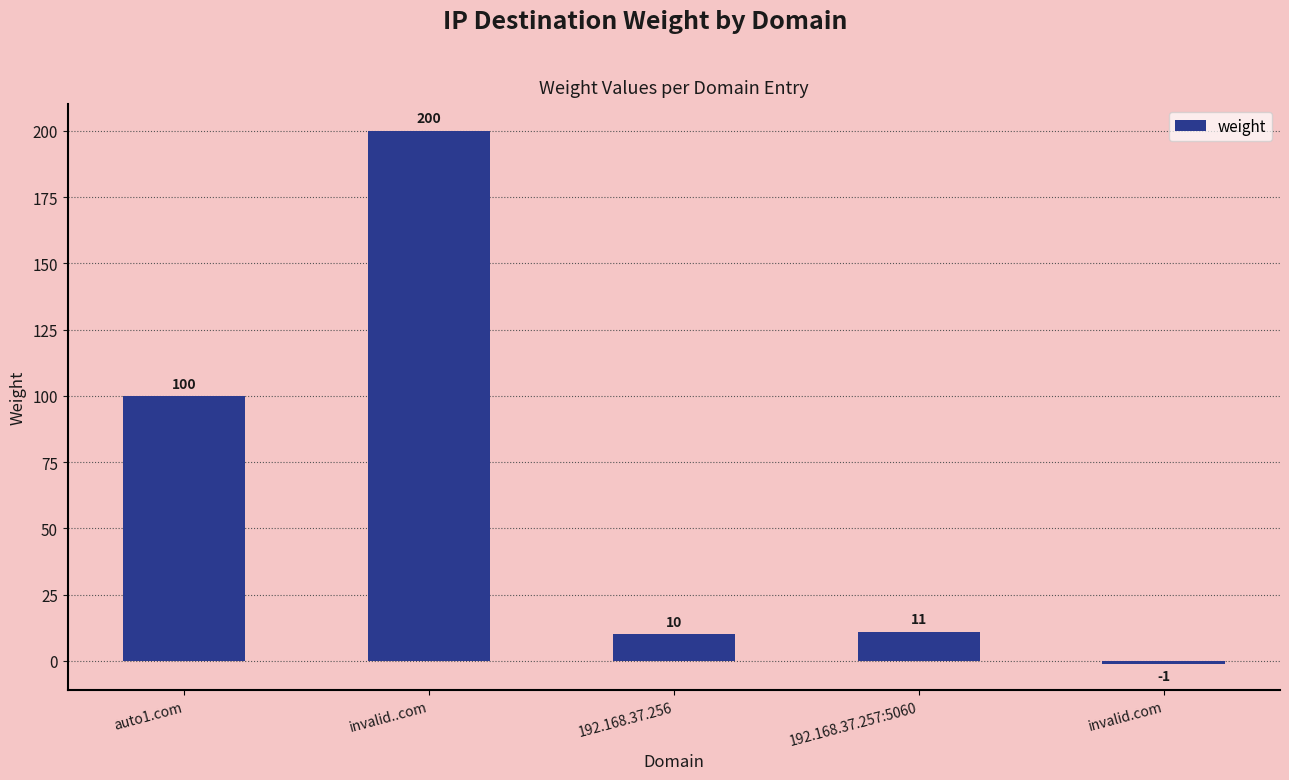

Which has a higher value, 192.168.37.256 or 192.168.37.257:5060?

192.168.37.257:5060